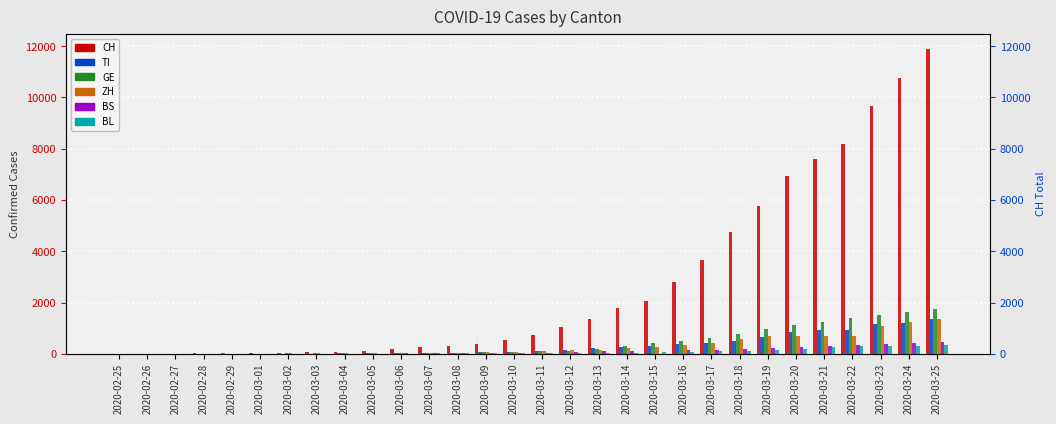

Count the number of categories in the chart.

30